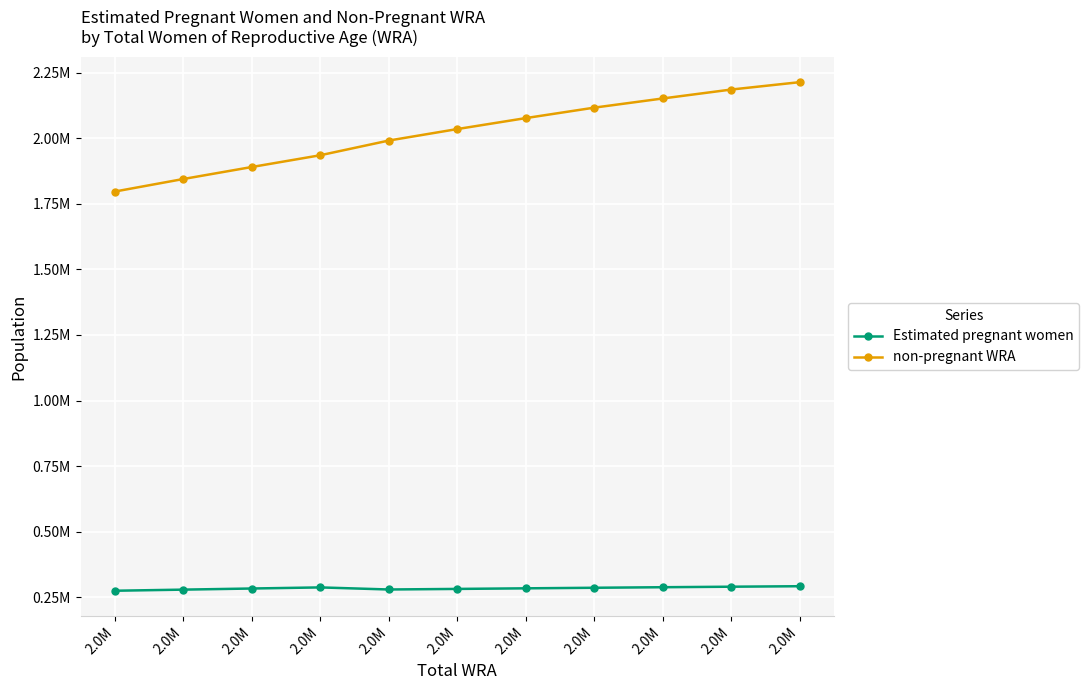

Reading left to right, what are all the values shown in this chart?

Estimated pregnant women: 2.0M=275269.9	2.0M=279508.5	2.0M=283779.9	2.0M=287959.0	2.0M=280021.0	2.0M=282210.2	2.0M=284455.1	2.0M=286598.3	2.0M=288668.2	2.0M=290635.7	2.0M=292500.8
non-pregnant WRA: 2.0M=1796730.1	2.0M=1844491.4	2.0M=1890220.1	2.0M=1935041.0	2.0M=1990979.0	2.0M=2034789.8	2.0M=2076544.9	2.0M=2116401.7	2.0M=2151331.8	2.0M=2185364.3	2.0M=2213499.2